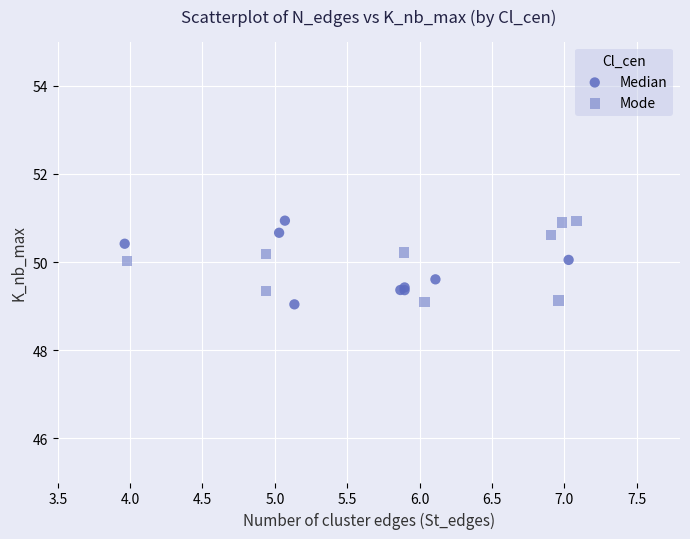

What are all the series names shown in the legend?

Median, Mode